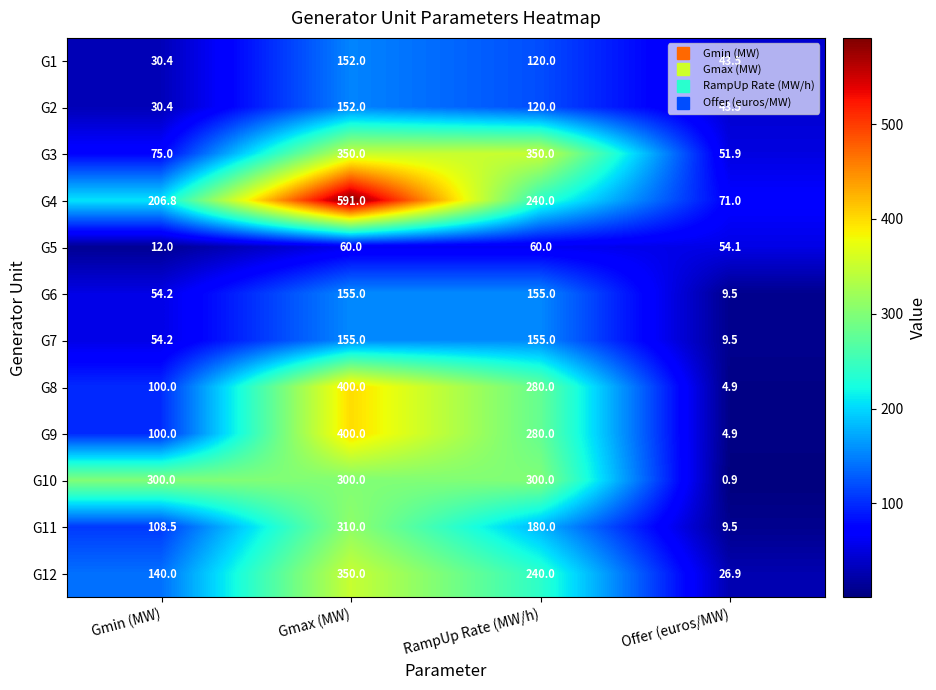

Which series has the largest total across all categories?

G4